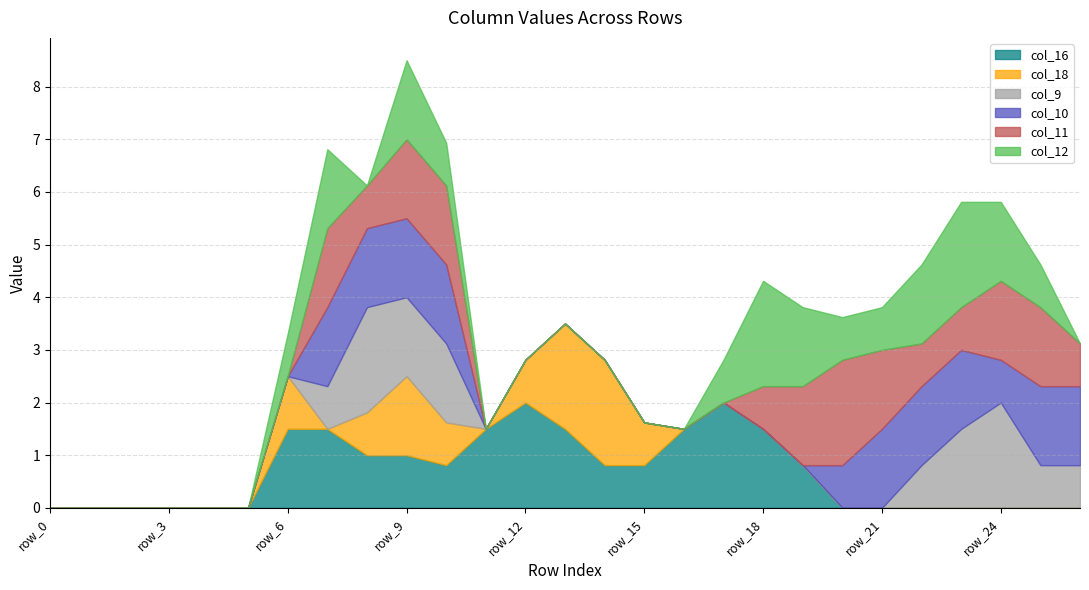

After their last crossing, which series has the higher values: col_10 or col_18?

col_10